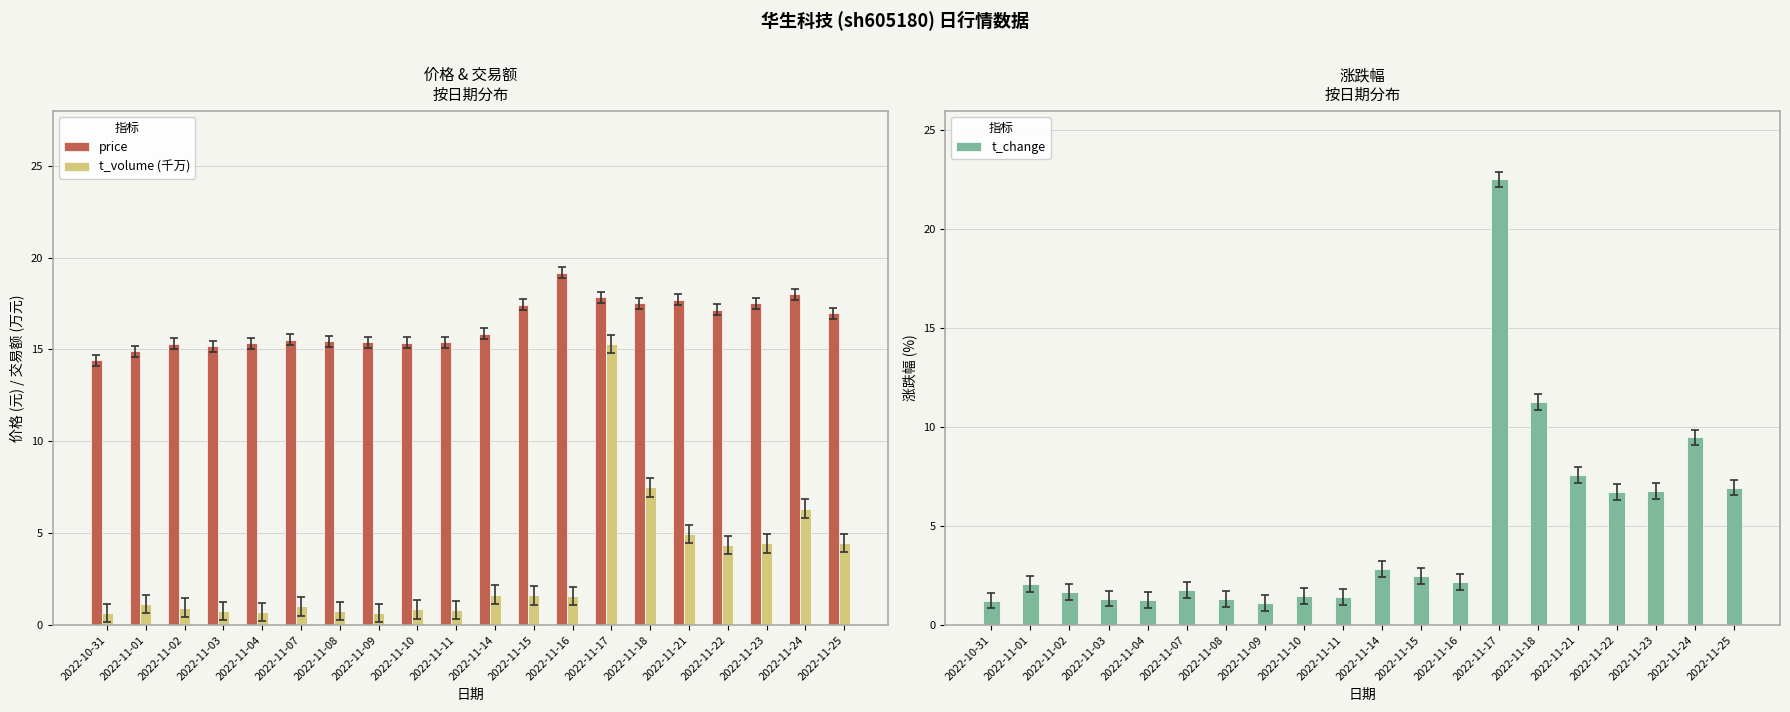

Is the value of t_change at 2022-11-01 greater than the value of price at 2022-11-15?

No